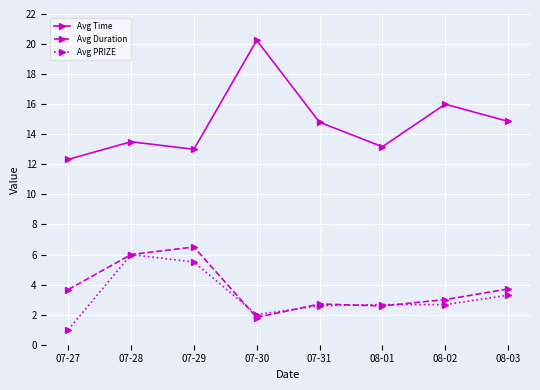

Which label corresponds to the largest value in the chart?

07-30